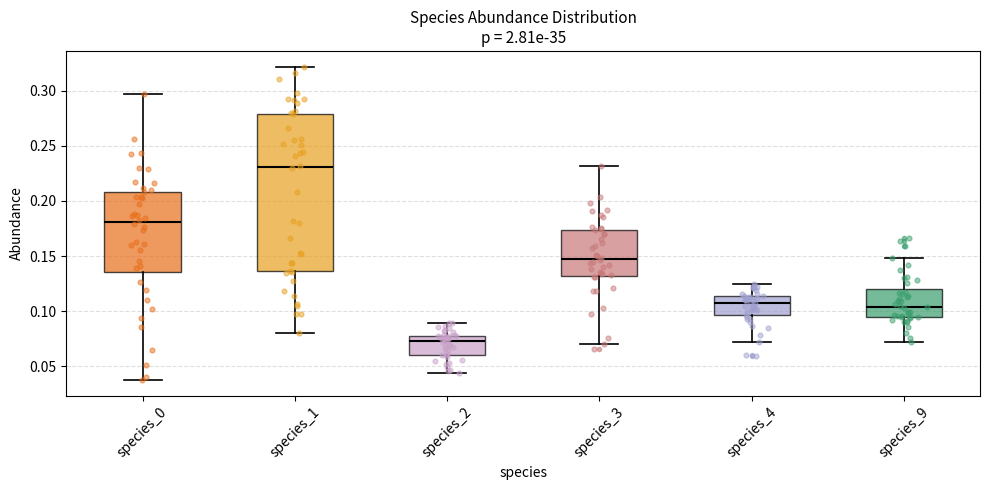

Reading left to right, transcribe this box plot: for each box, give where its median line is, the range the box spans, and where its two whiskers end, as read against the y-axis. The values are not printed on the chart, so give them approximately, as read against the axis.

species_0: median 0.180, box 0.135 to 0.210, whiskers 0.035 to 0.300
species_1: median 0.230, box 0.135 to 0.280, whiskers 0.080 to 0.320
species_2: median 0.075, box 0.060 to 0.080, whiskers 0.045 to 0.090
species_3: median 0.150, box 0.130 to 0.175, whiskers 0.070 to 0.230
species_4: median 0.110, box 0.095 to 0.115, whiskers 0.070 to 0.125
species_9: median 0.105, box 0.095 to 0.120, whiskers 0.070 to 0.150